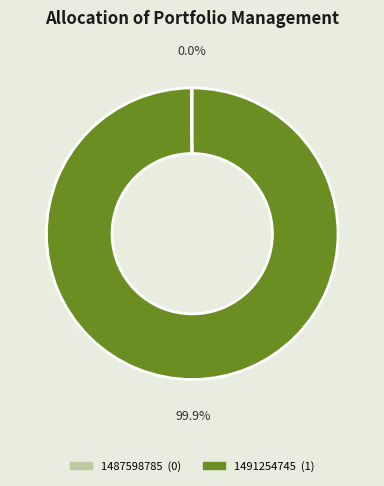

Between 1491254745 and 1487598785, which is larger?

1491254745